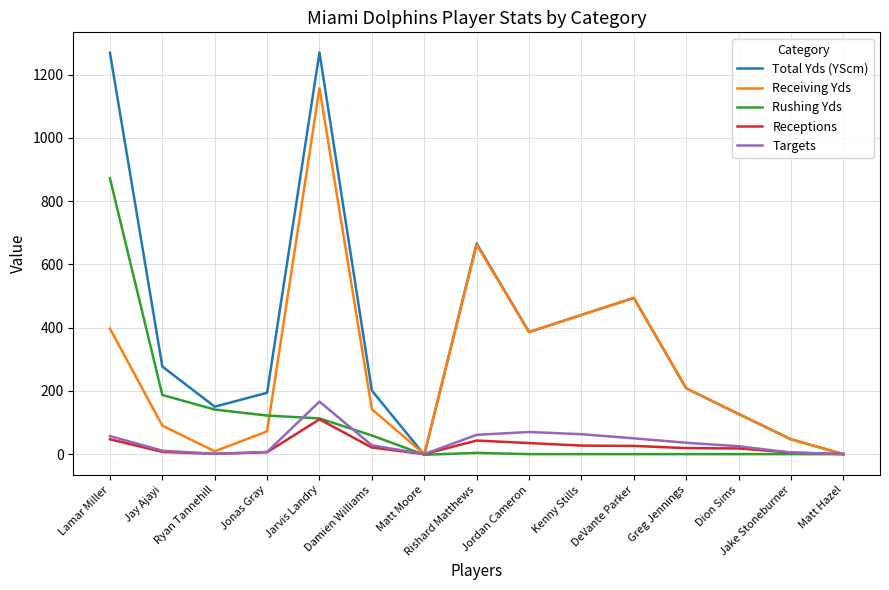

What is the total value across all series at Matt Moore?

-4